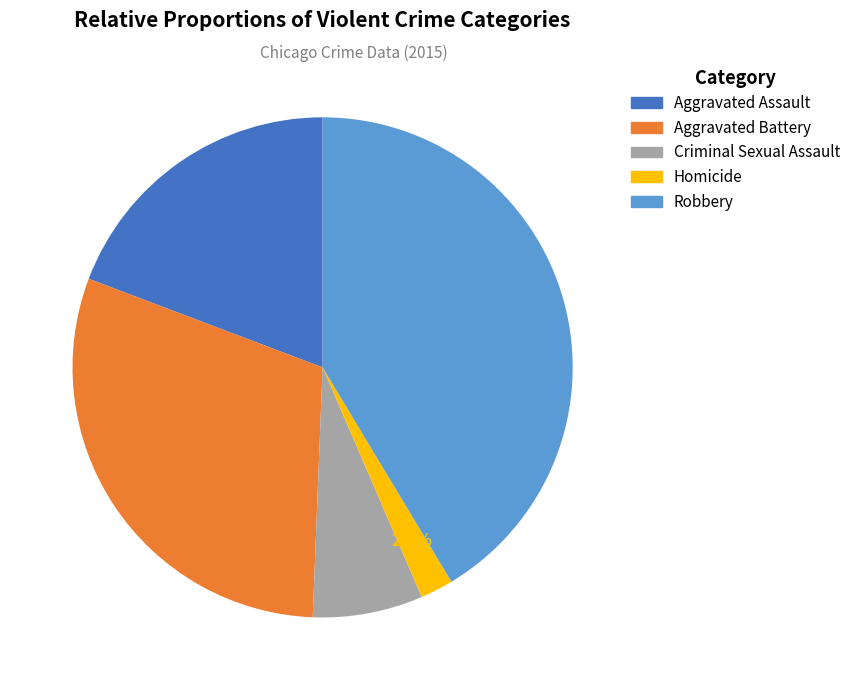

What percentage is NOT represented by Homicide?

97.9%